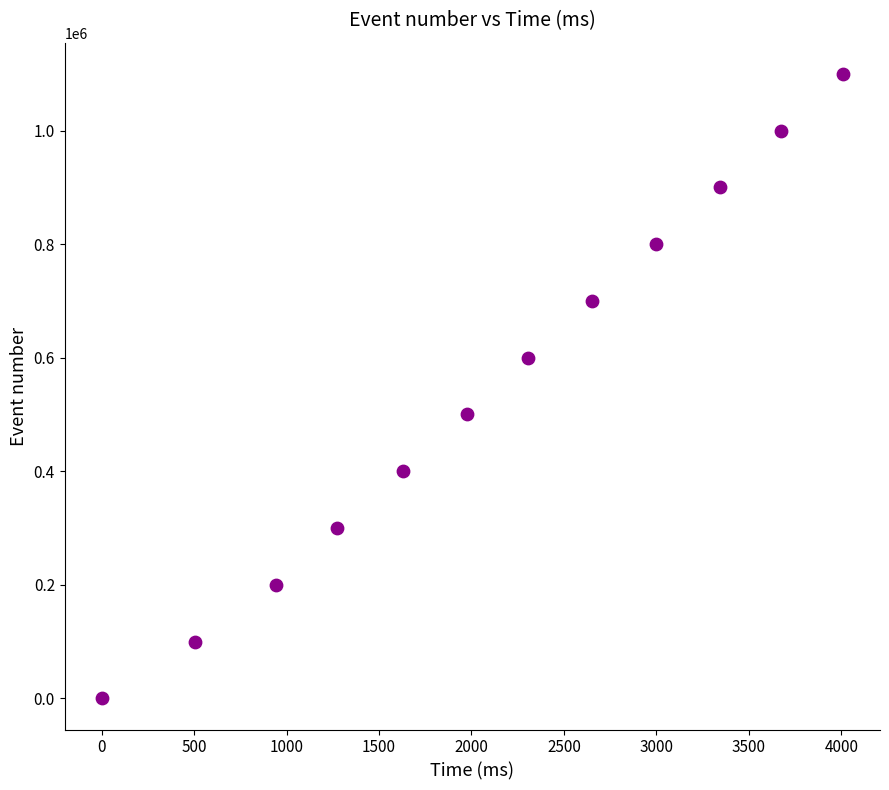

What is the range of Y values (max minus min)?

1099999